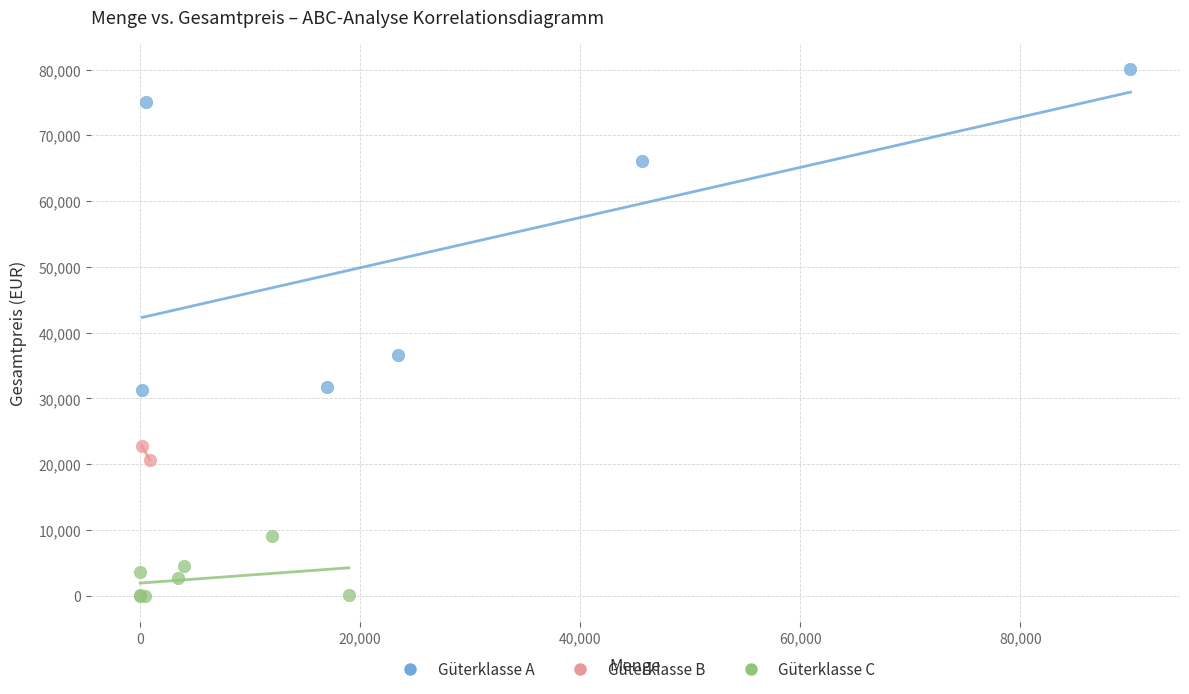

Which series contains the lowest Y value?

Güterklasse C